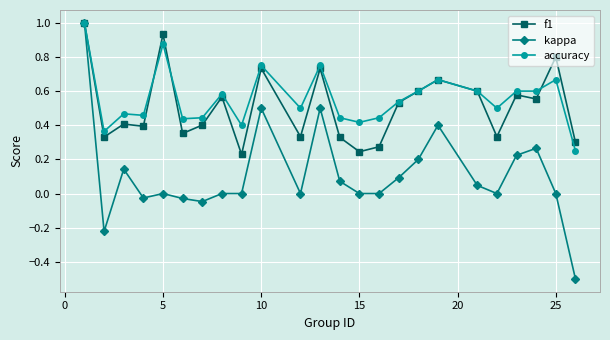

What is the minimum value for kappa?

-0.5